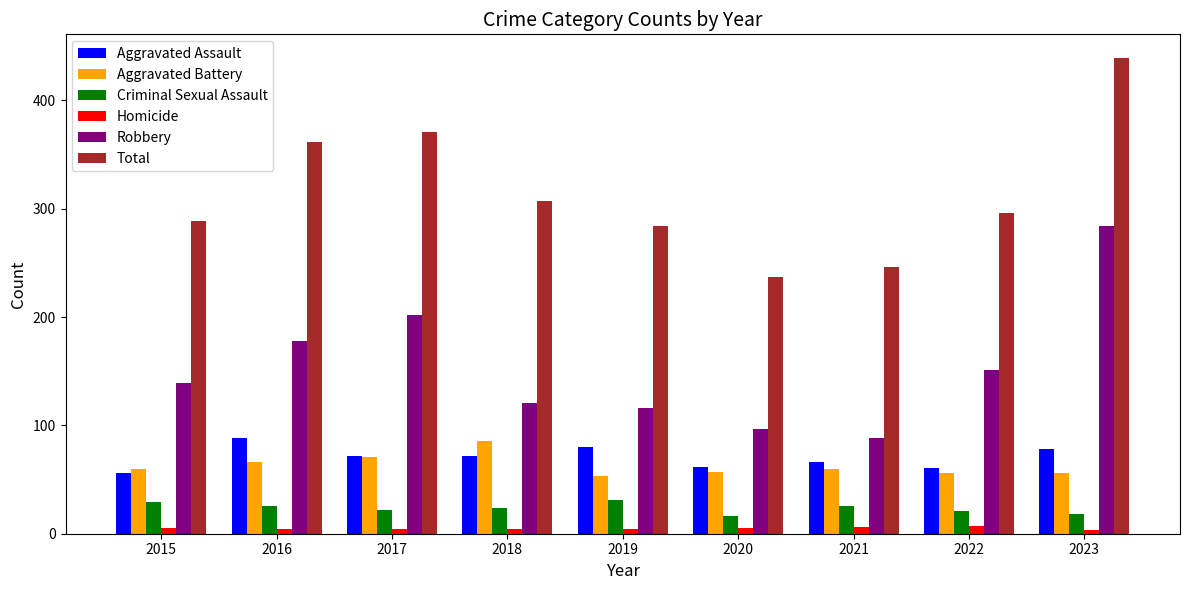

How many bars are there in each group?

6